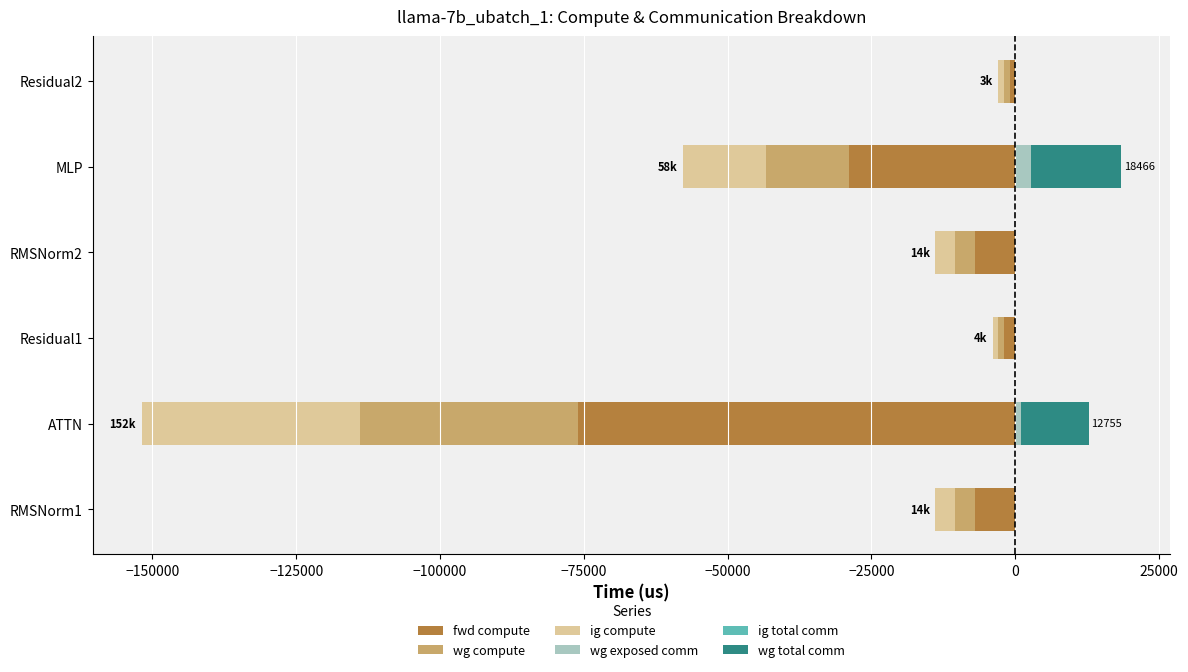

Does the chart contain any negative values?

Yes